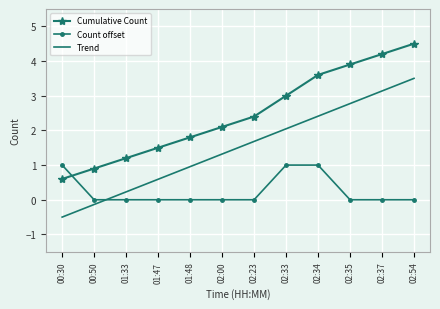

What is the difference between the maximum and second lowest values in the Count offset series?

1.0